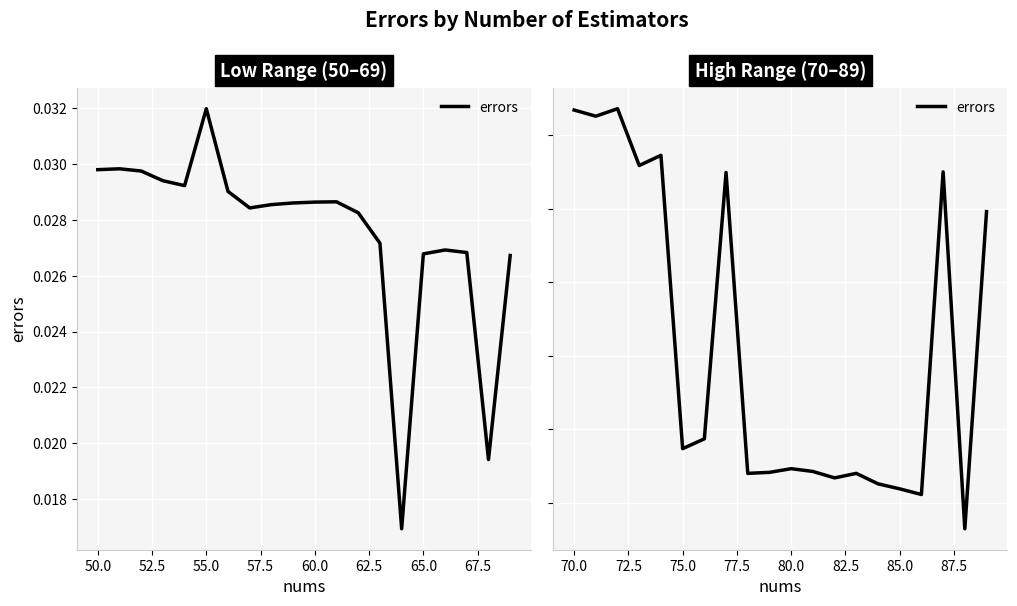

True or false: there are more than 0 points higher than both neighbors.

True